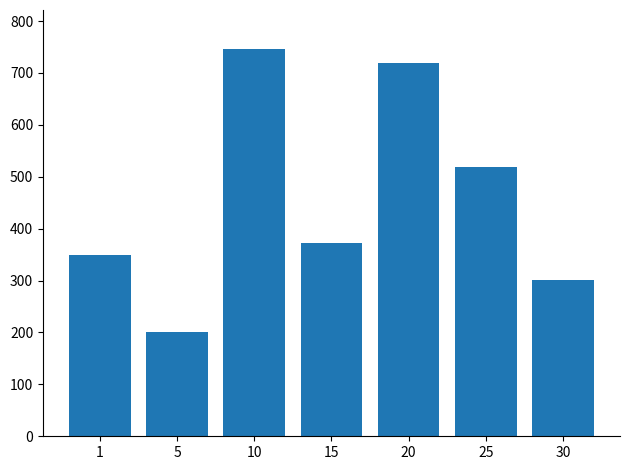

What is the minimum value shown in the chart?

201.7